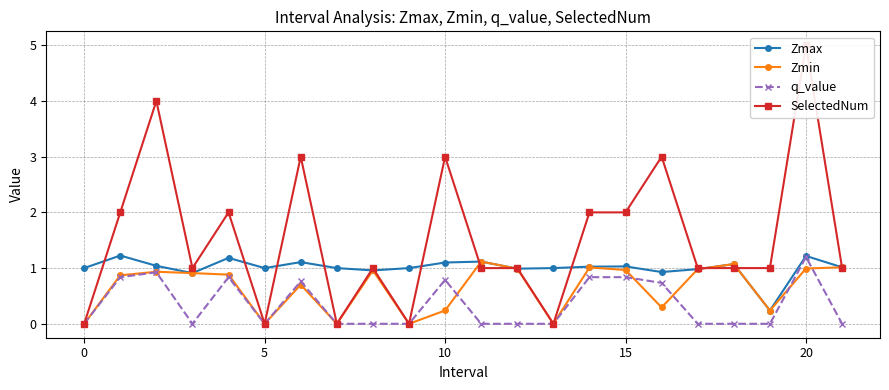

At which category is the sum across all series the highest?

20